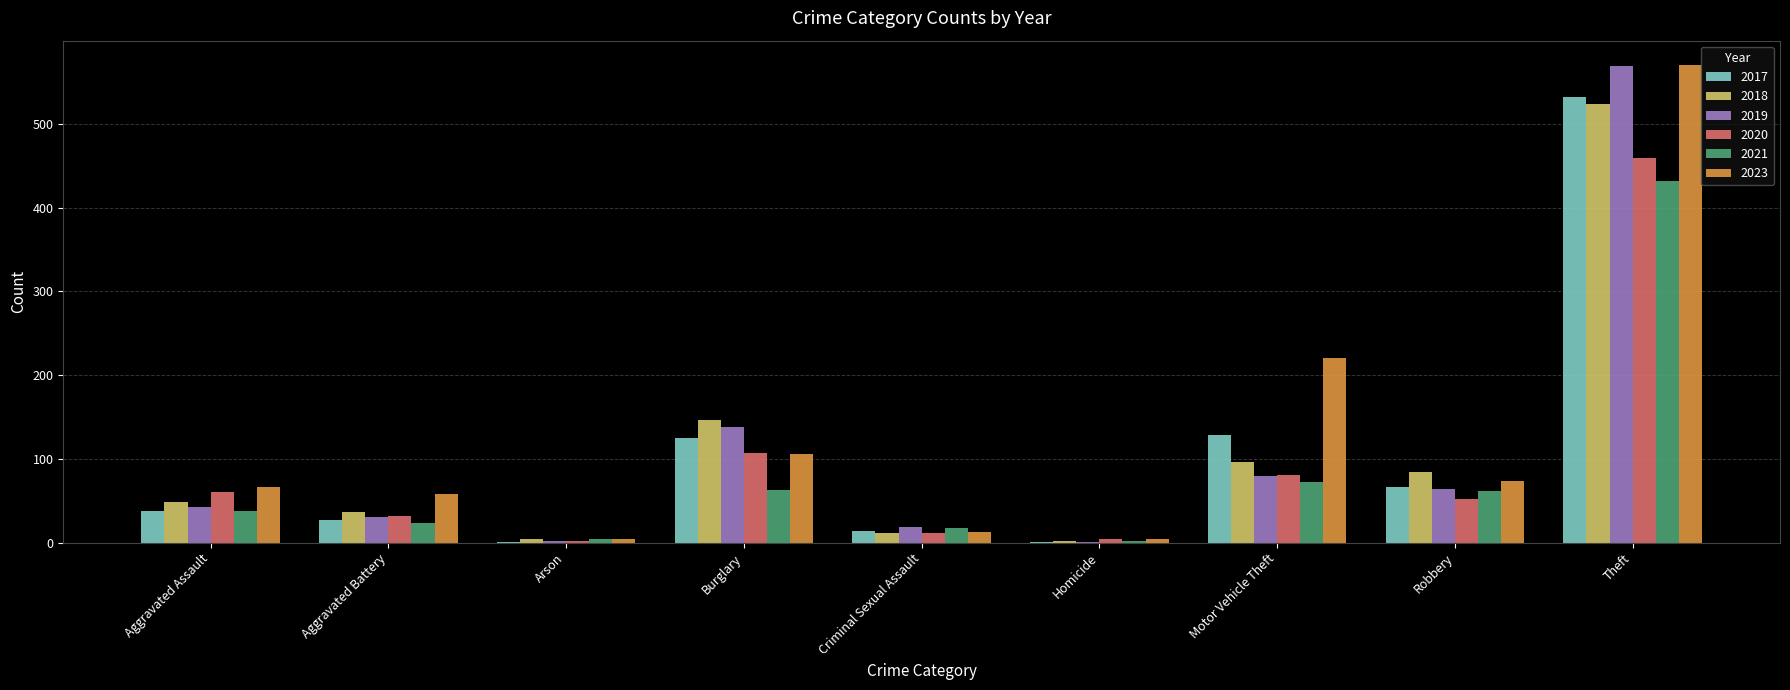

At which category is the sum across all series the highest?

Theft